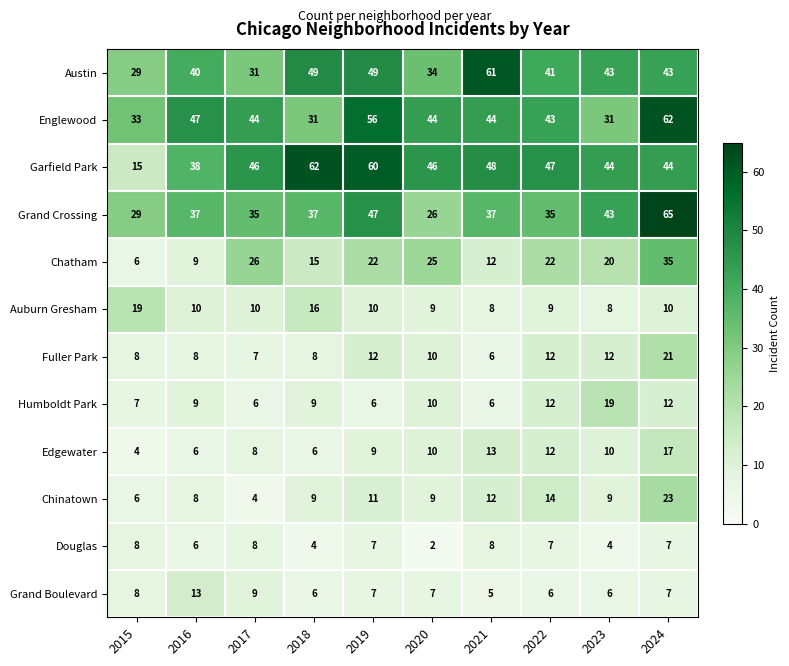

Which series has the largest total across all categories?

Garfield Park